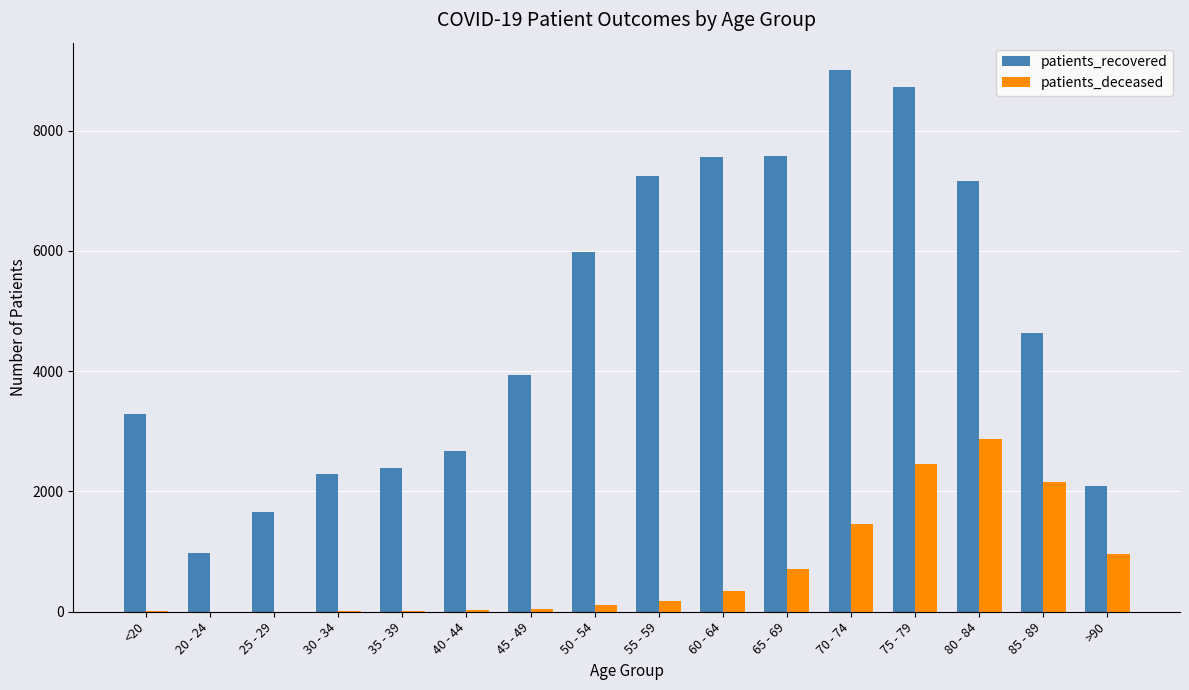

Which series has the largest range (max minus min)?

patients_recovered